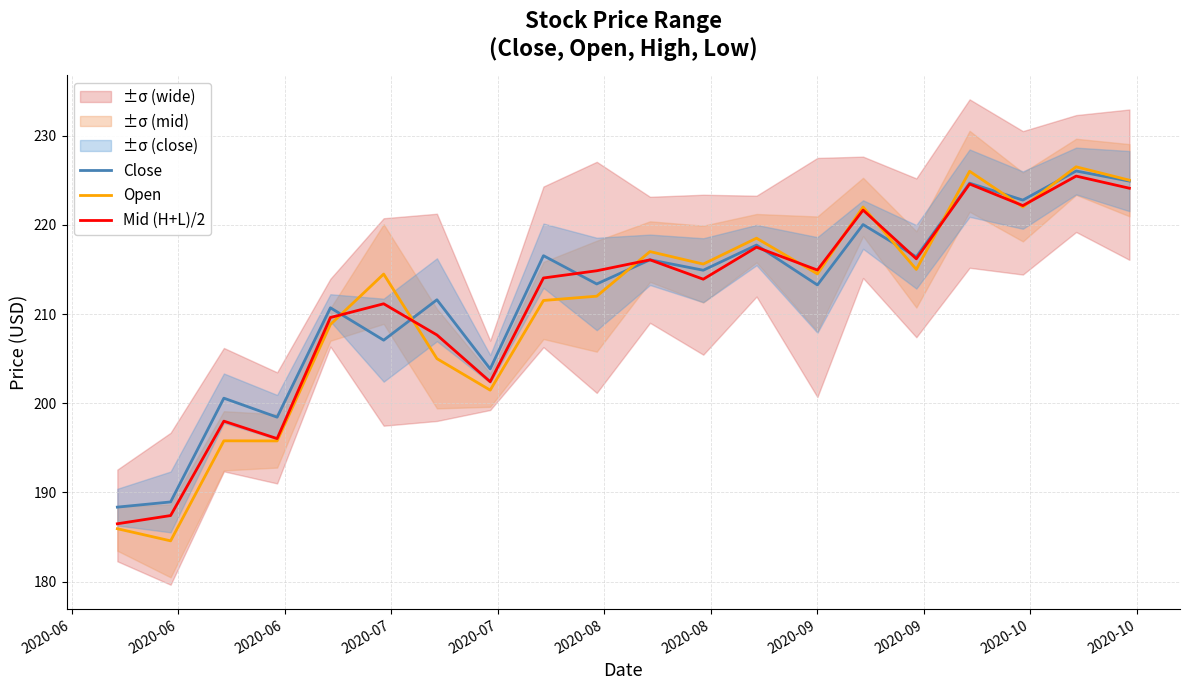

What is the lowest value of the Close series?

188.4